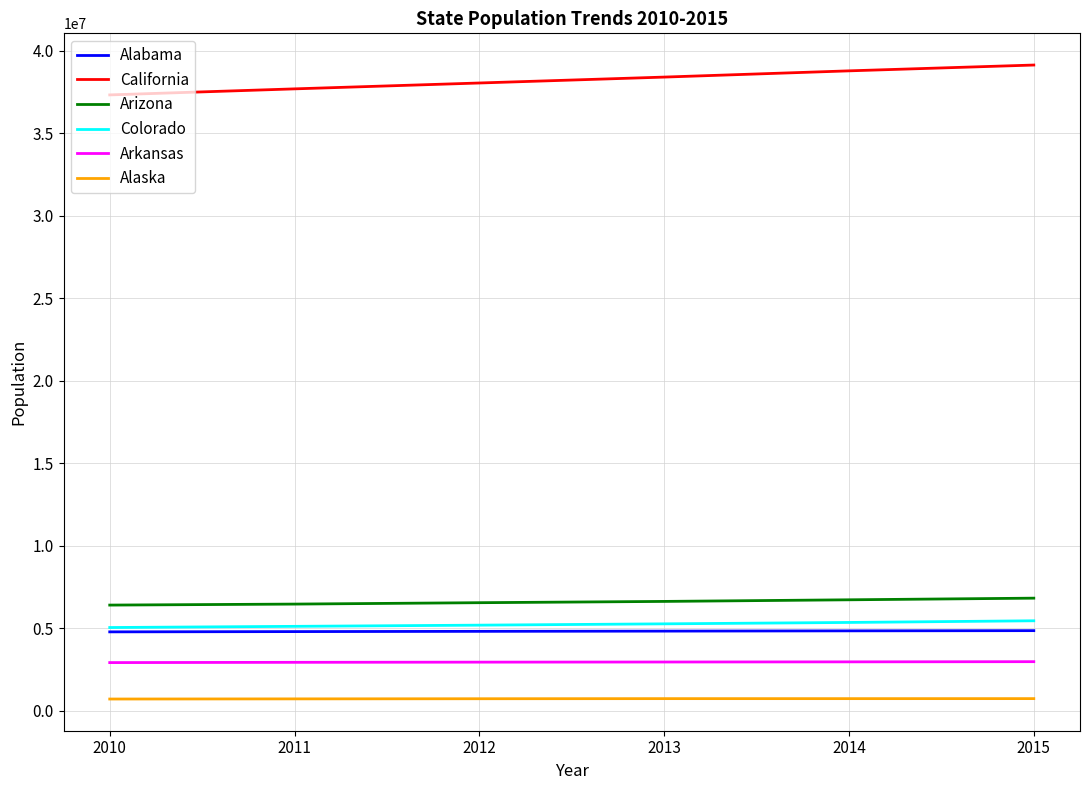

Rank the categories by California value from highest to lowest.

2015, 2014, 2013, 2012, 2011, 2010